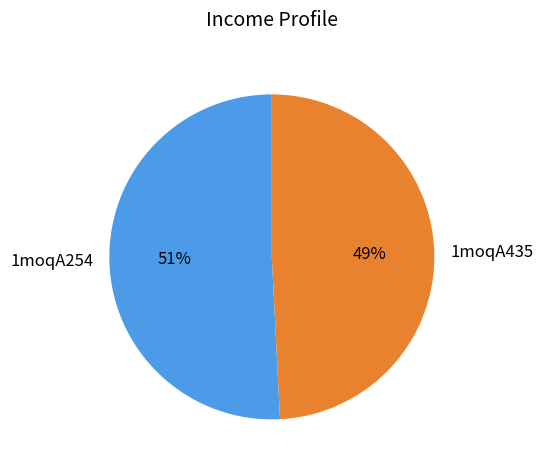

Is it true that 1moqA435 is 49% of the pie?

True